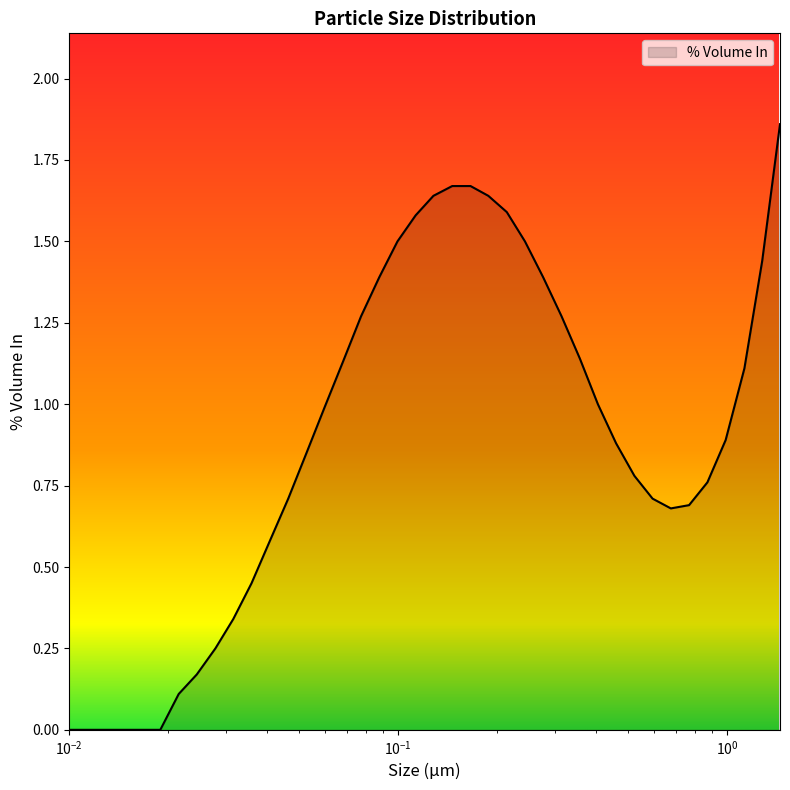

Reading right to left, list all the values displayed in this chart.

1.9	1.4	1.1	0.9	0.8	0.7	0.7	0.7	0.8	0.9	1.0	1.1	1.3	1.4	1.5	1.6	1.6	1.7	1.7	1.6	1.6	1.5	1.4	1.3	1.1	1.0	0.8	0.7	0.6	0.5	0.3	0.2	0.2	0.1	0.0	0.0	0.0	0.0	0.0	0.0